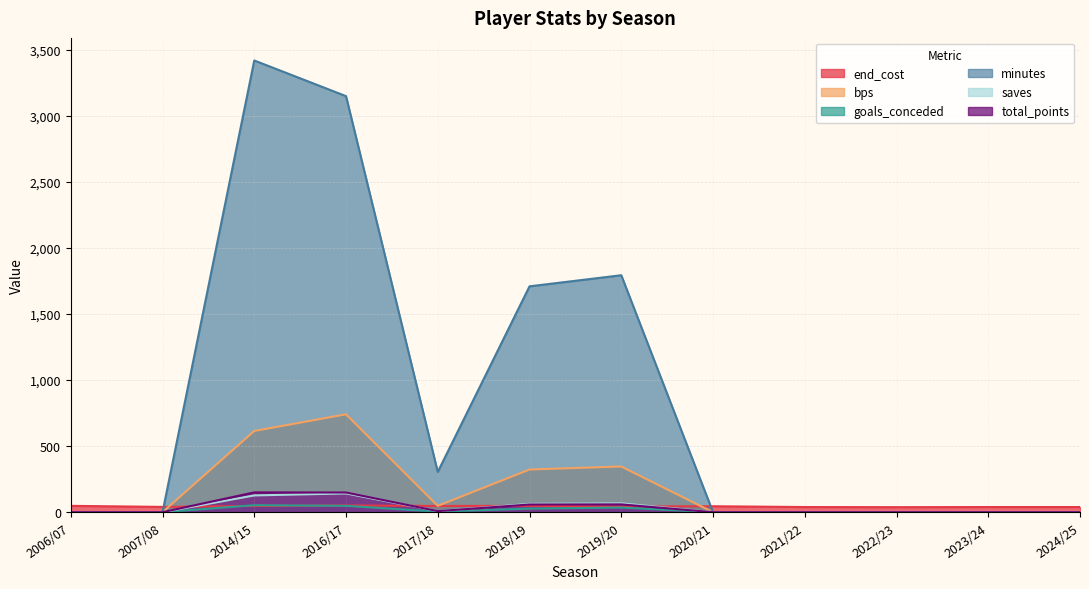

What is the spread (max minus min) of values at 2016/17?

3102